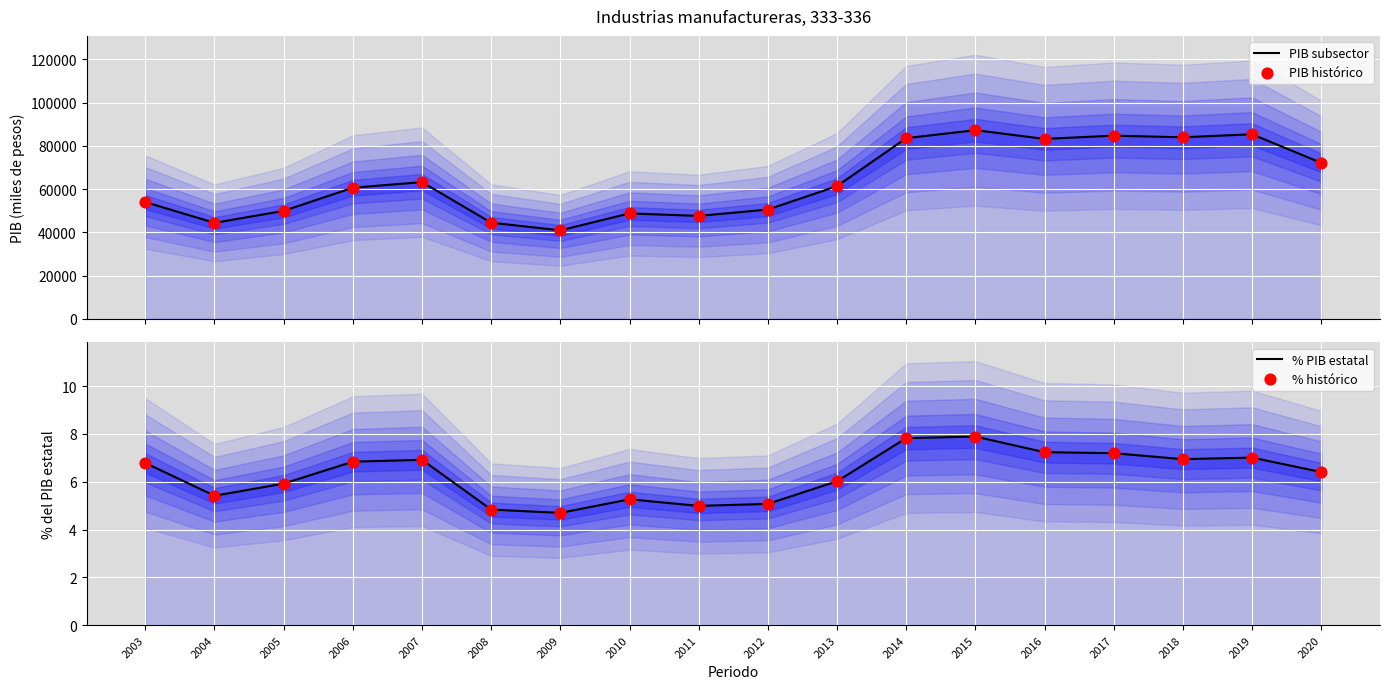

At how many categories does at least one series exceed 79924?

6